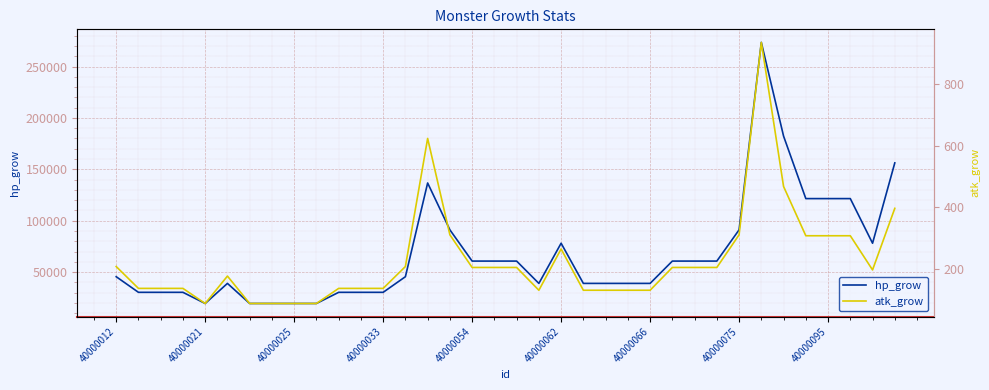

Which series has the widest spread of values?

hp_grow